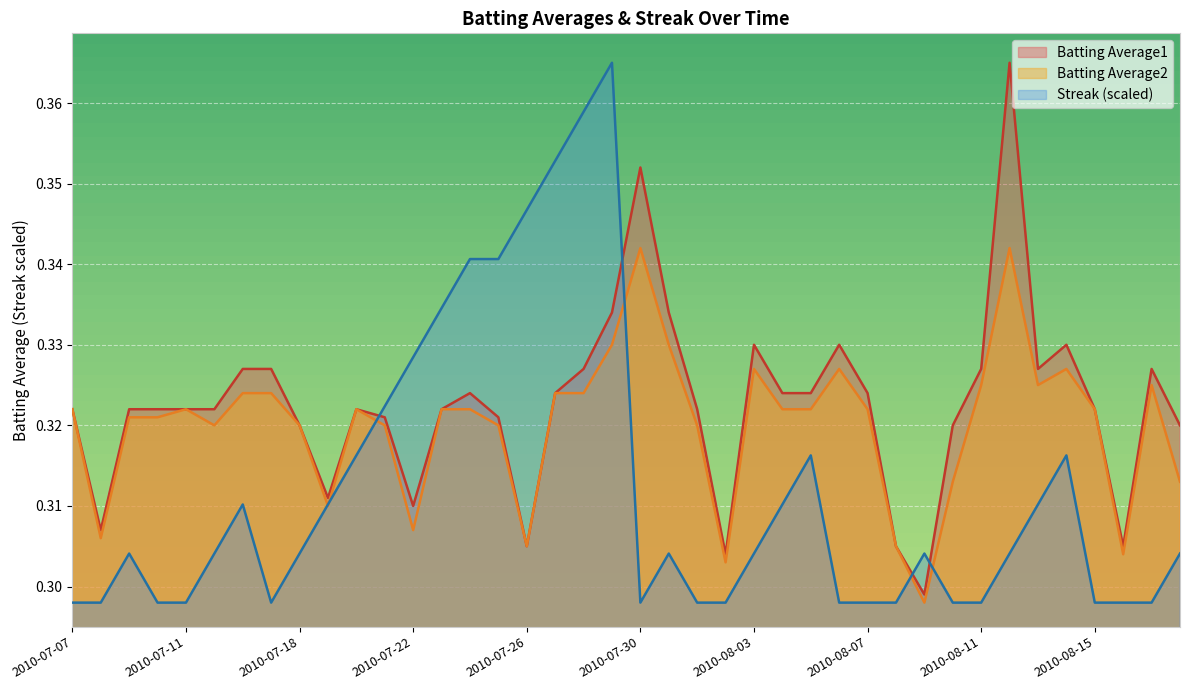

List the series in order of their peak value, lowest first.

Batting Average2, Batting Average1, Streak